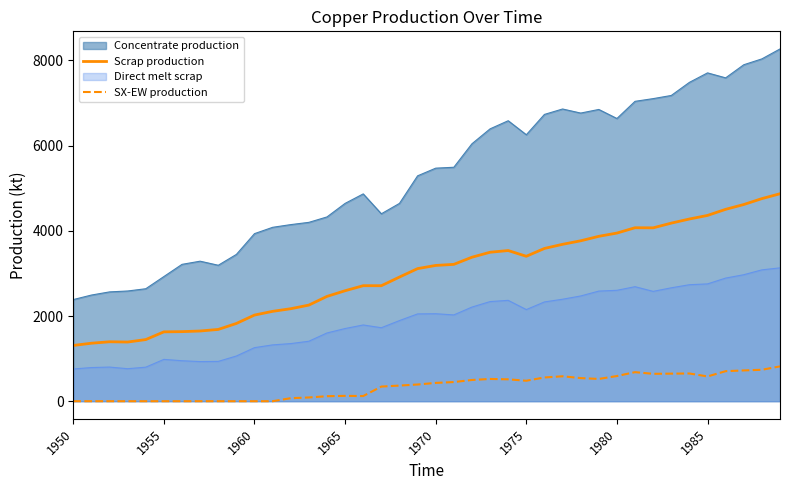

What is the difference between the maximum and minimum values in the Scrap production series?

3560.8